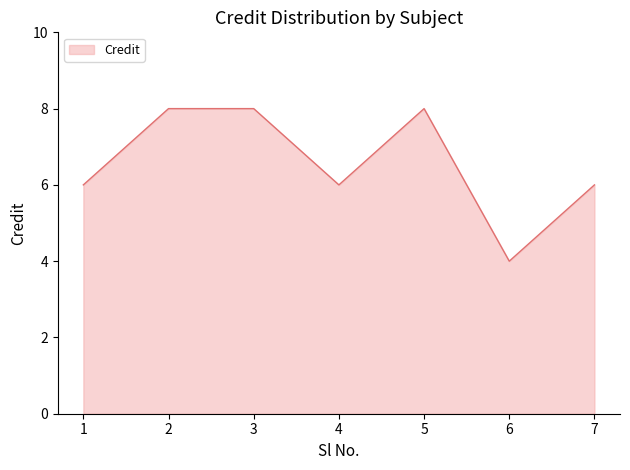

Count the number of categories in the chart.

7